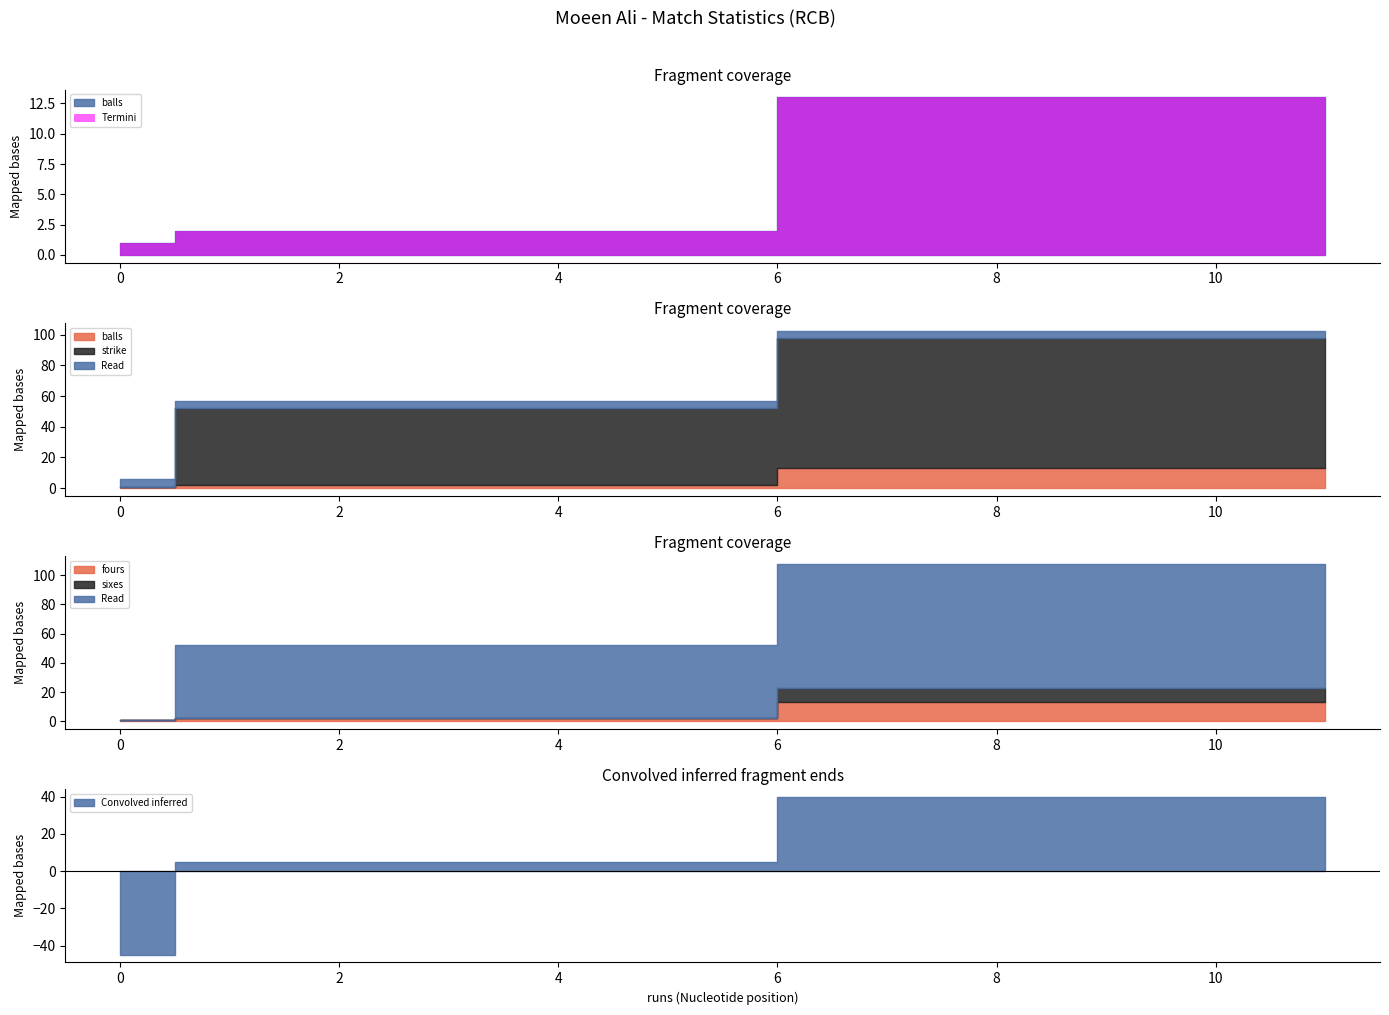

Which series has the largest total across all categories?

strike